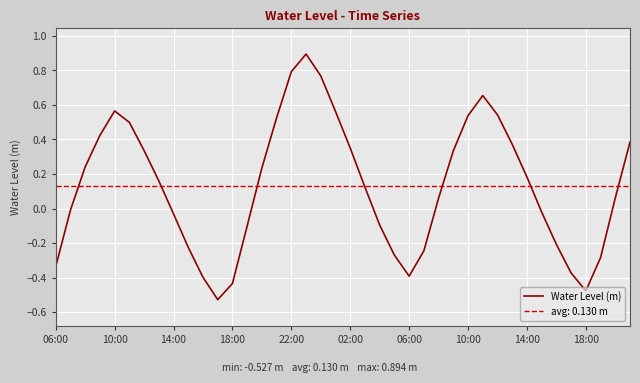

Which category has the lowest value across all series?

11